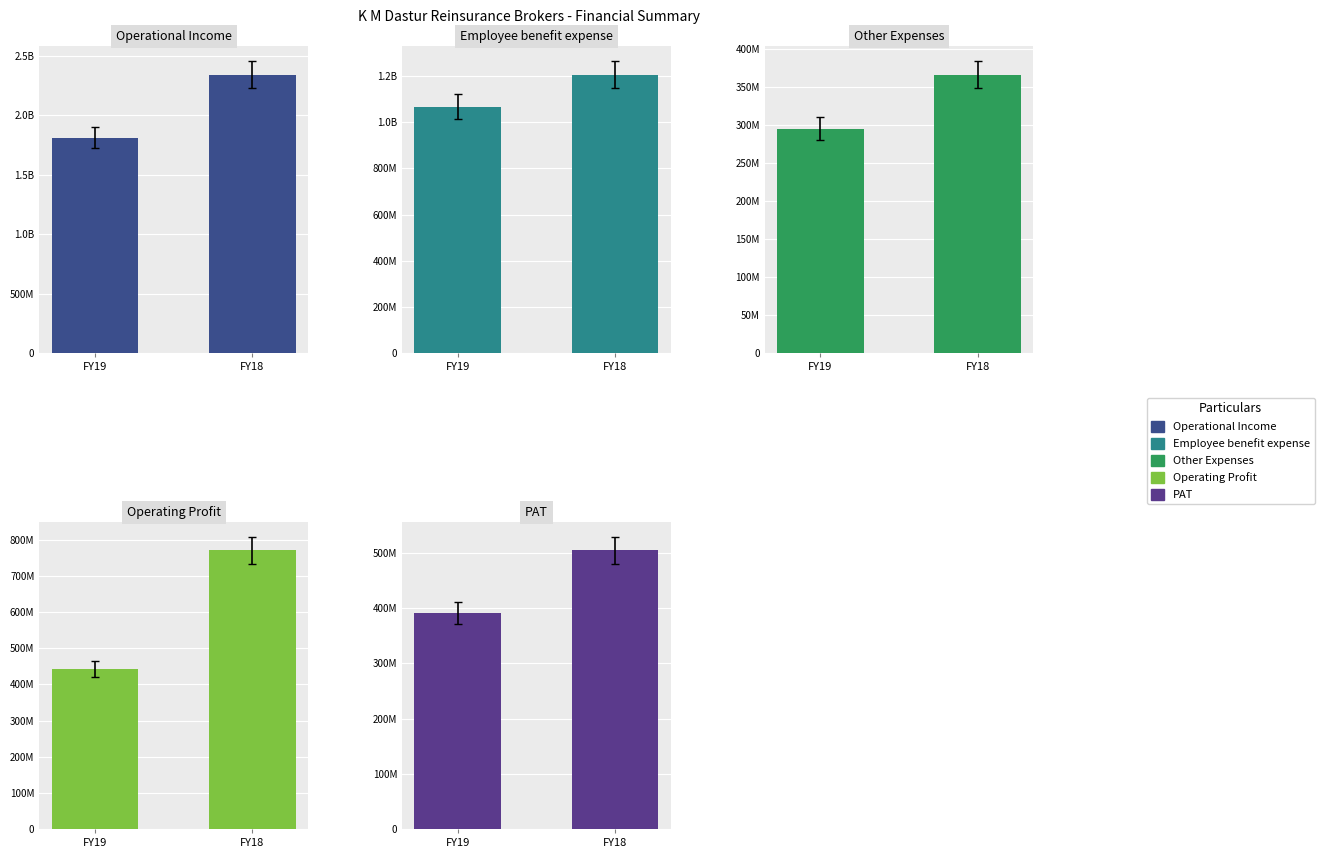

Is it true that Operational Income equals 2342863339 at FY18?

True